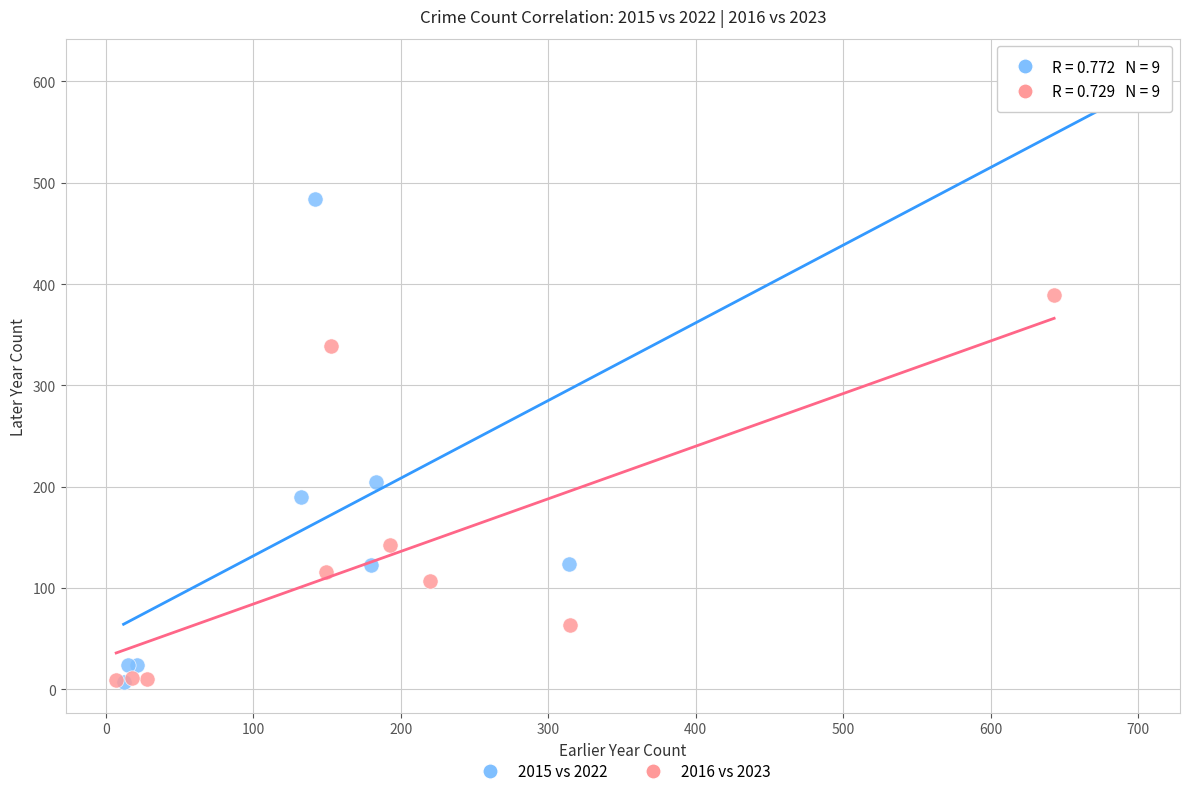

Which series has the largest Y range (max minus min)?

2015 vs 2022